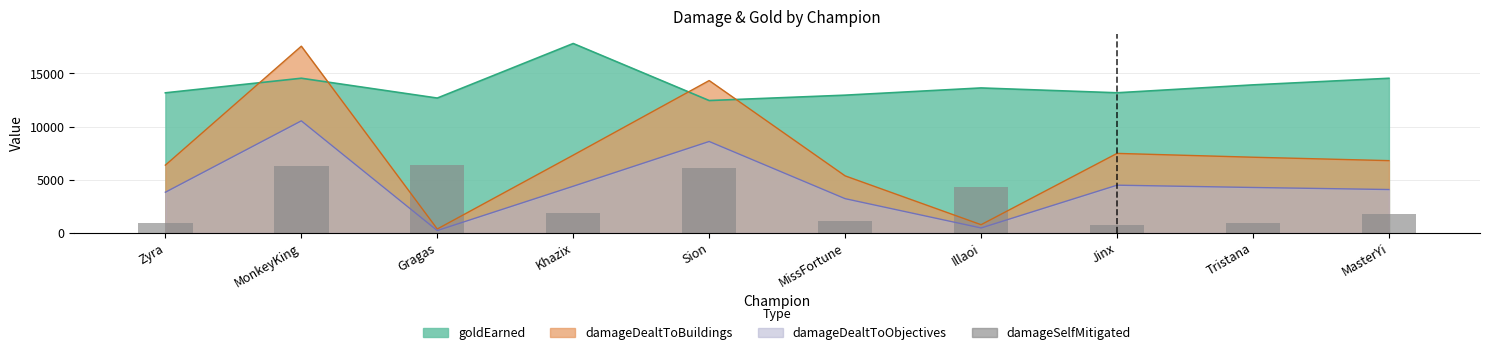

Between Khazix and MonkeyKing, which is larger?

MonkeyKing